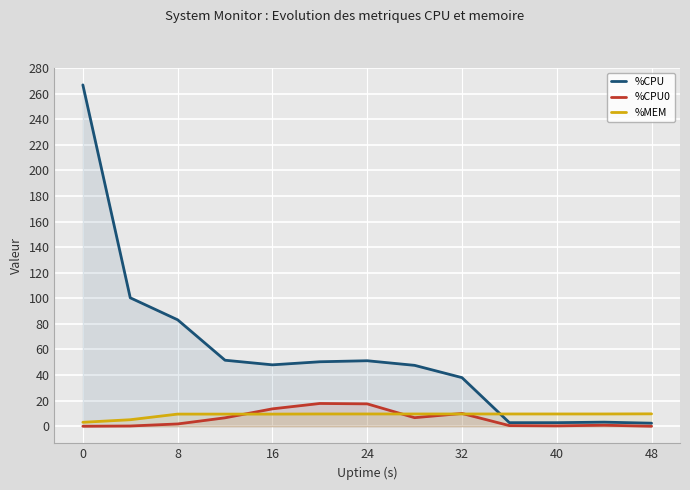

What is the difference between the second highest and minimum values in the %CPU series?

98.0